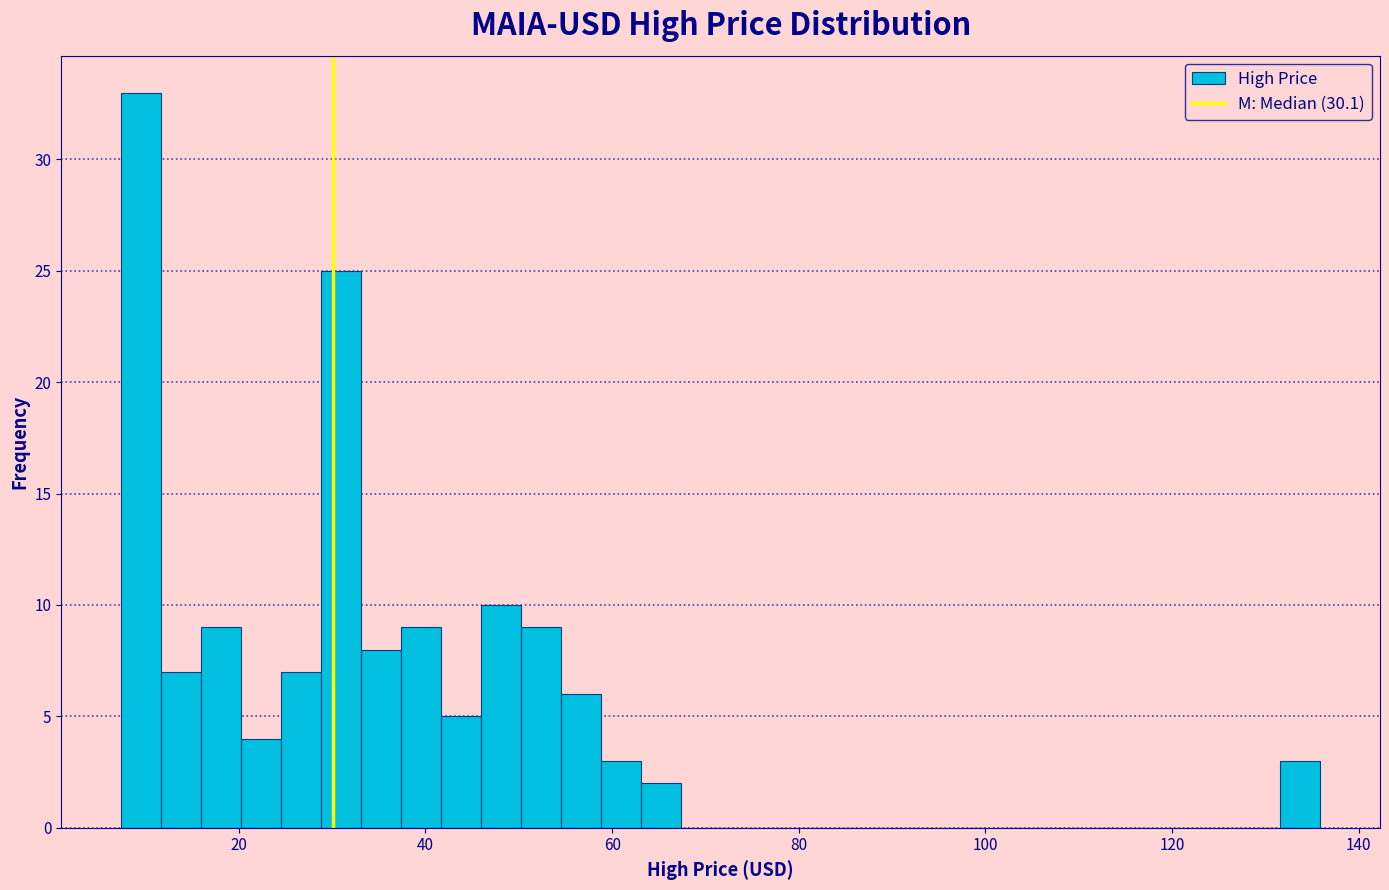

Read against the x-axis, roughly where is the centre of the tallest bar?

10